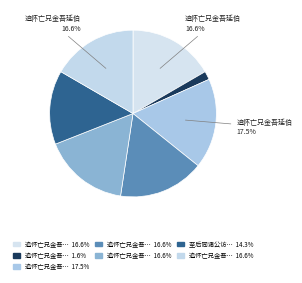

How many segments does this pie chart have?

7